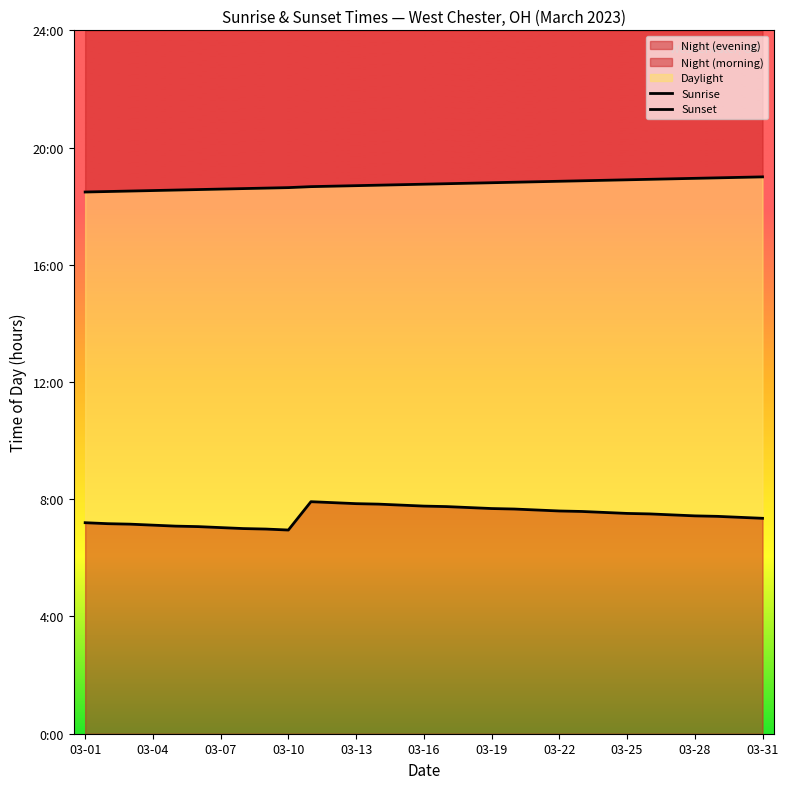

What position from the left is 17?

18